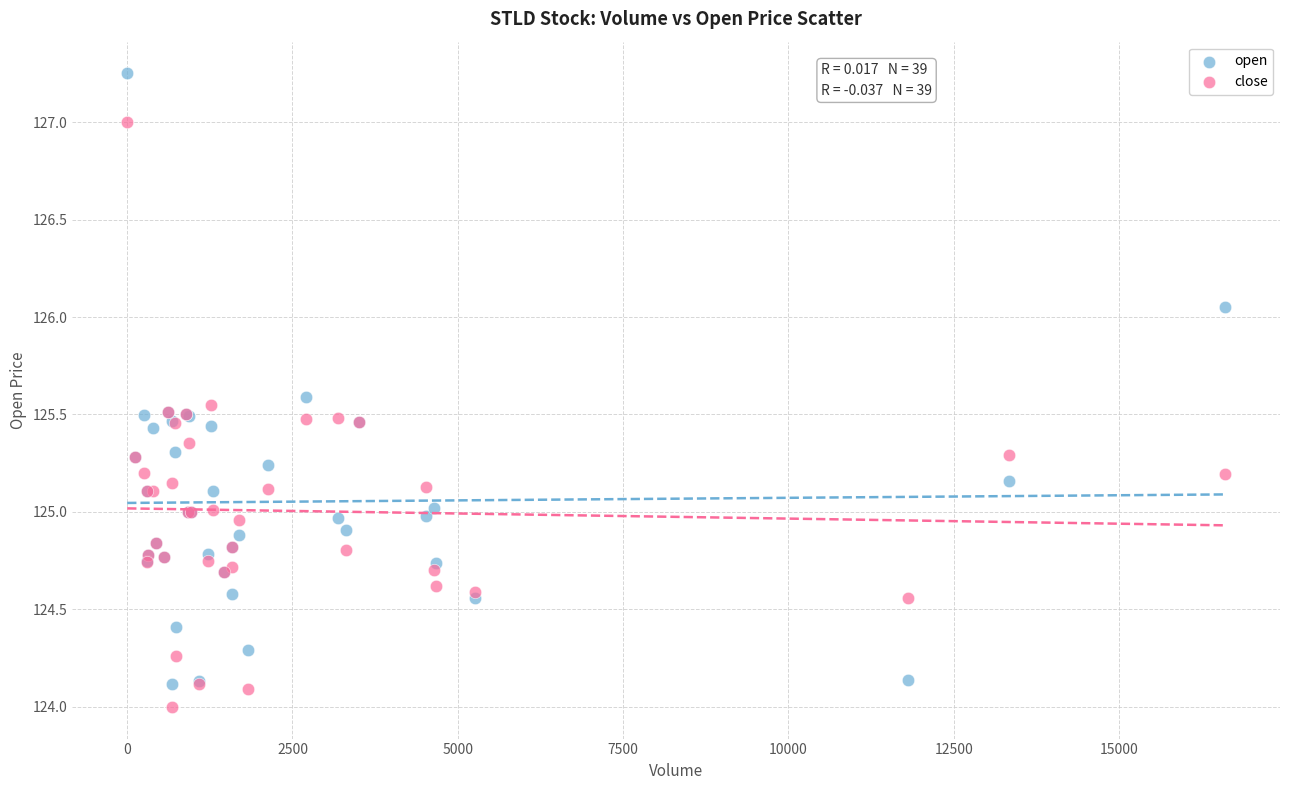

Which series has the widest spread of Y values?

open